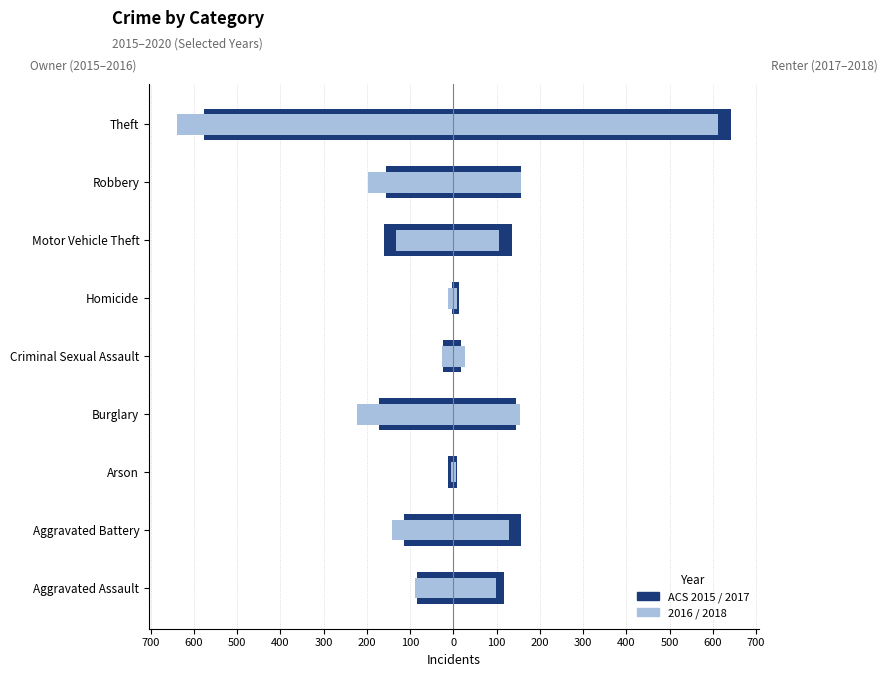

True or false: 2017 has a value of 156 at Aggravated Battery.

True